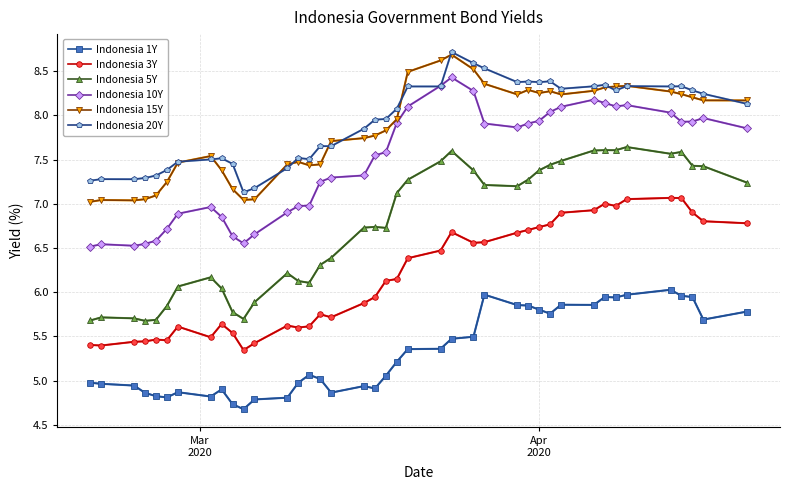

True or false: Indonesia 3Y and Indonesia 15Y intersect in this chart.

False